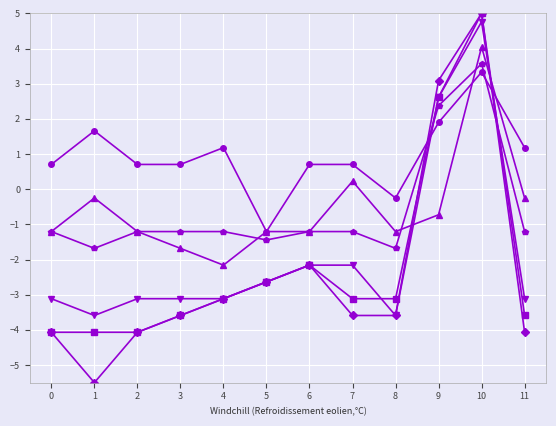

What is the maximum value shown in the chart?

5.0